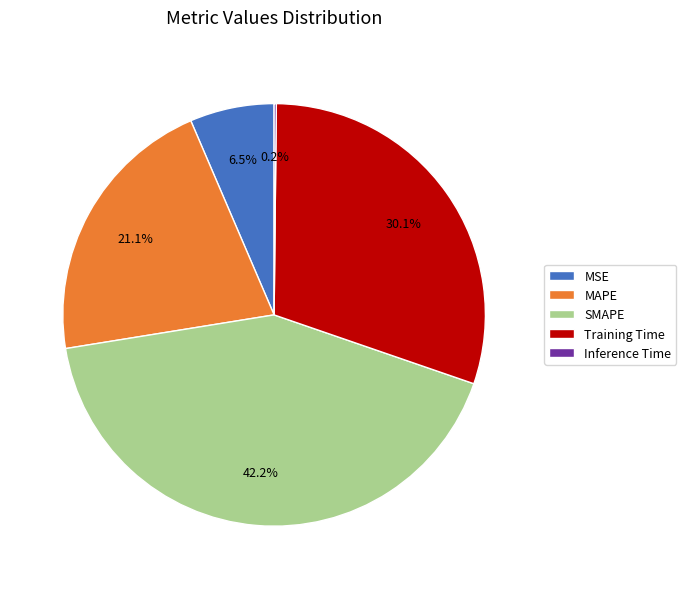

True or false: MAPE accounts for 6% of the total.

False